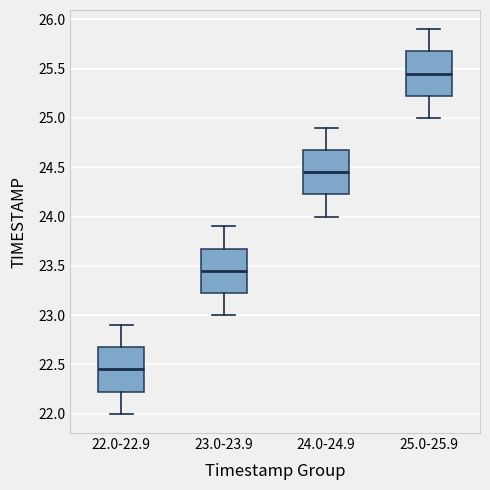

Reading left to right, read every box against the y-axis: the position of its median line, the range the box covers, and the ends of its whiskers. The values are not printed on the chart, so give them approximately, as read against the axis.

22.0-22.9: median 22.45, box 22.25 to 22.70, whiskers 22.00 to 22.90
23.0-23.9: median 23.45, box 23.25 to 23.70, whiskers 23.00 to 23.90
24.0-24.9: median 24.45, box 24.25 to 24.70, whiskers 24.00 to 24.90
25.0-25.9: median 25.45, box 25.25 to 25.70, whiskers 25.00 to 25.90